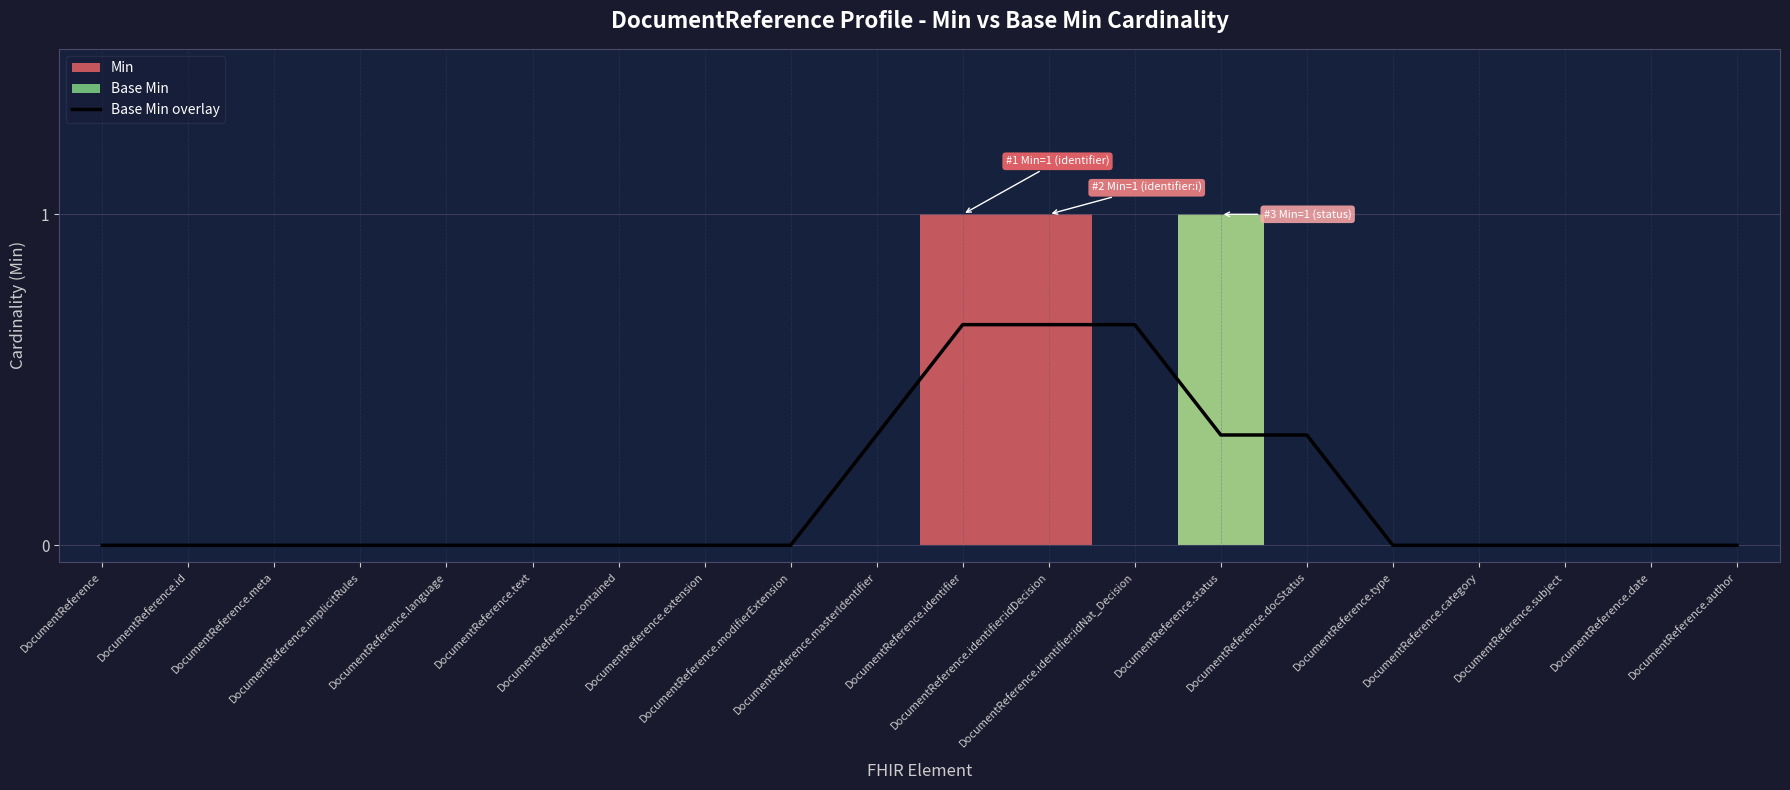

What is the sum of all values?

3.0